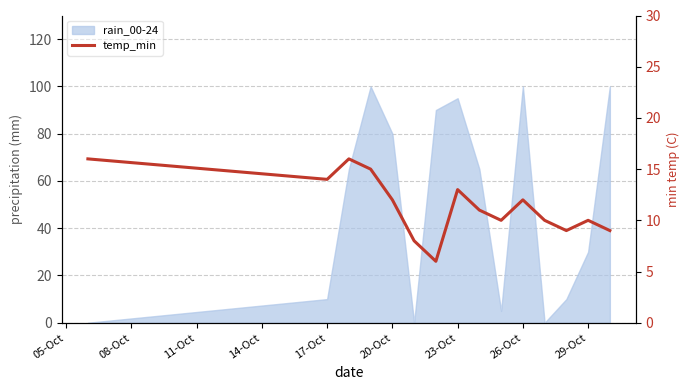

How many categories are shown in the chart?

15